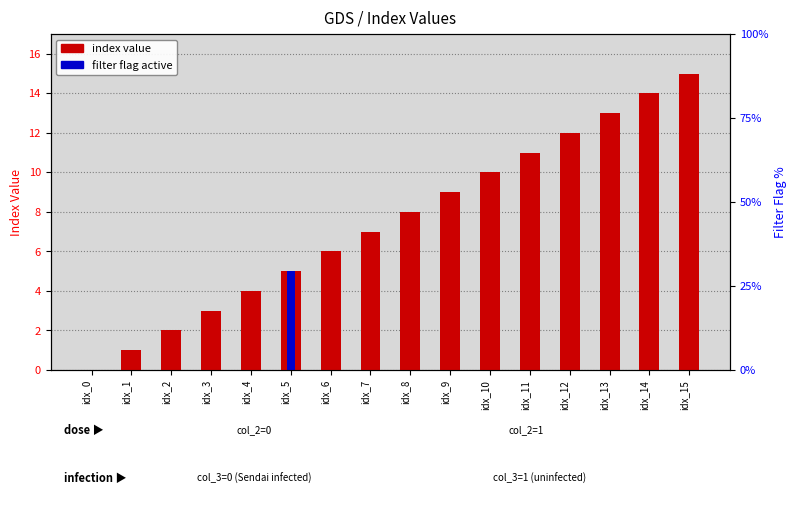

What is the average value of the index value series?

8